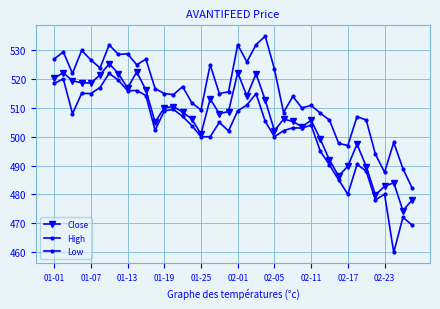

What is the value of the Low point at the 9th from the left?

516.0